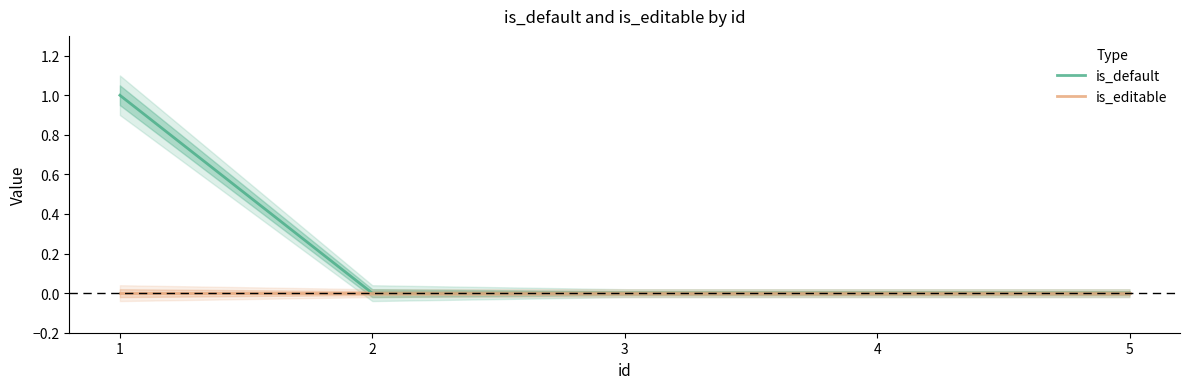

Which series has the largest range (max minus min)?

is_default